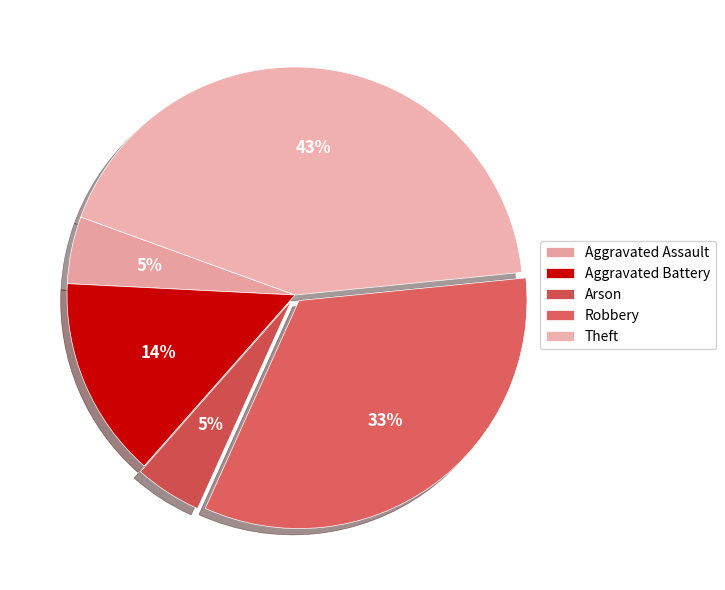

What is the largest slice in the pie chart?

Theft